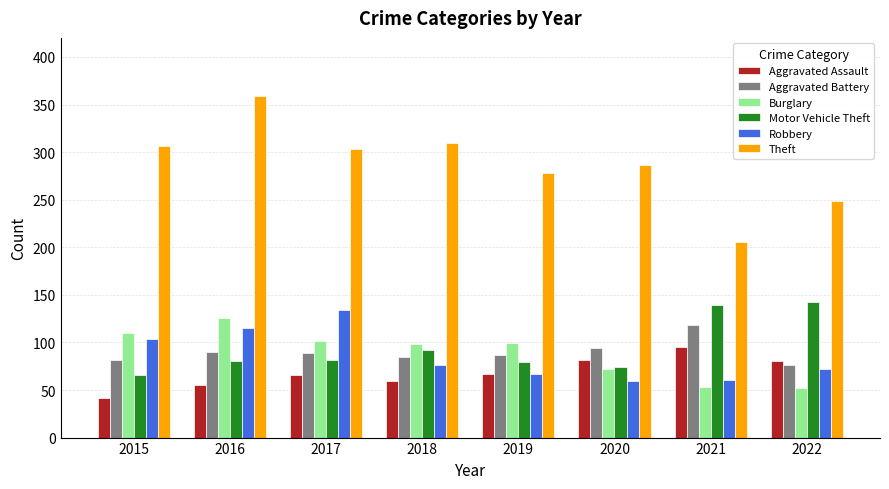

Are the bars grouped side by side (vs. stacked)?

Yes